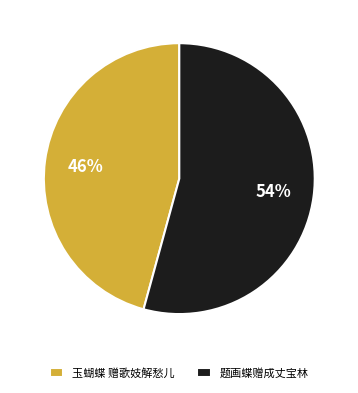

Between 玉蝴蝶 赠歌妓解愁儿 and 题画蝶赠成丈宝林, which is larger?

题画蝶赠成丈宝林